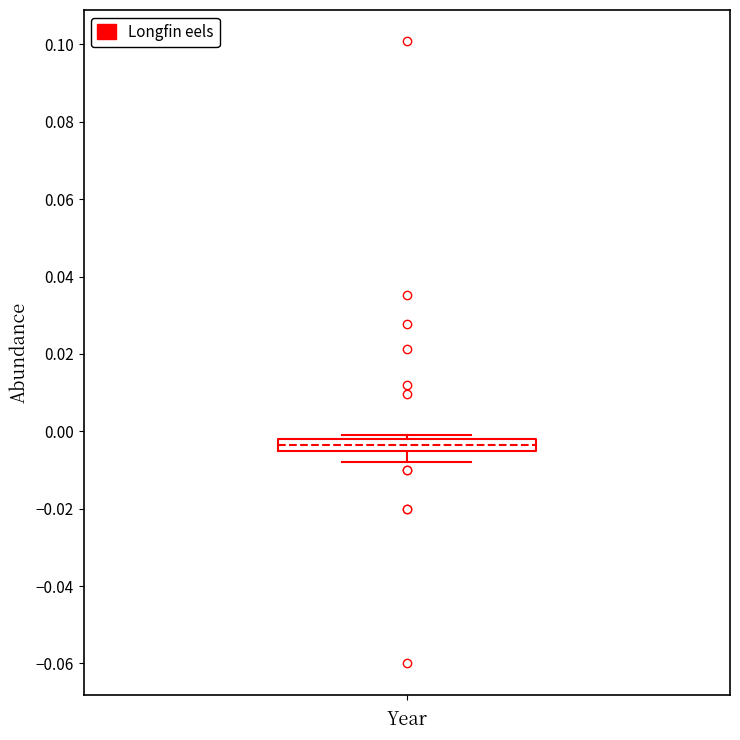

Where does the lower whisker of the box end on the y-axis? The values are not printed on the chart, so give them approximately, as read against the axis.

-0.008